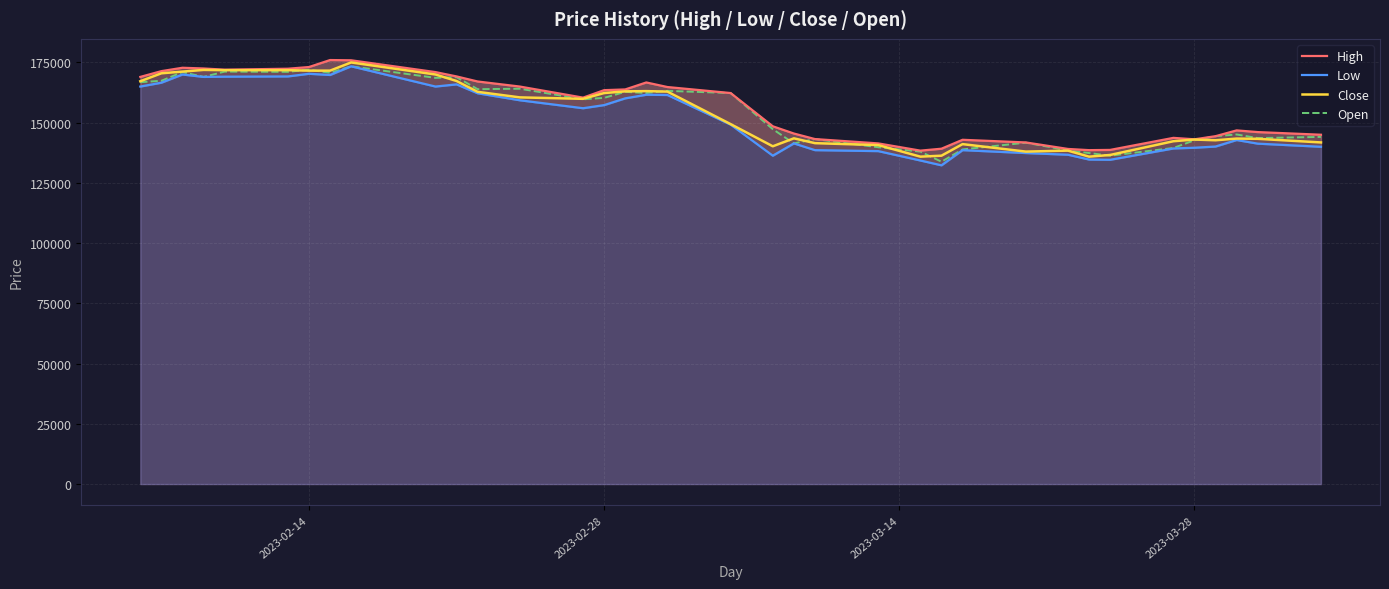

What is the minimum value for Close?

135900